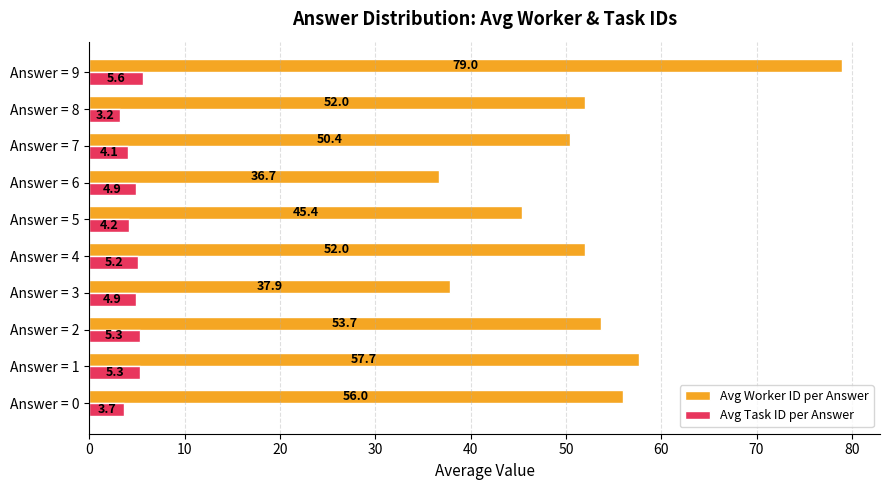

Read the Avg Task ID per Answer value at Answer = 9.

5.6